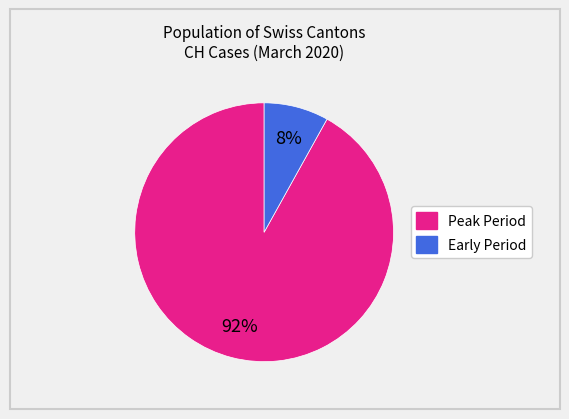

Does any single category account for the majority?

Yes